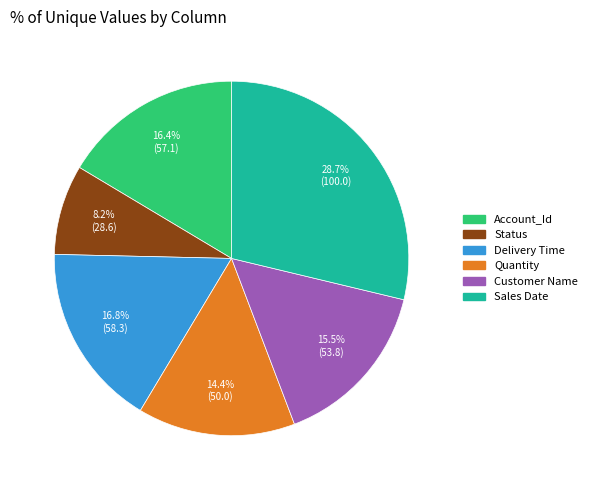

Approximately how many times larger is the value at Status compared to Quantity?

0.6